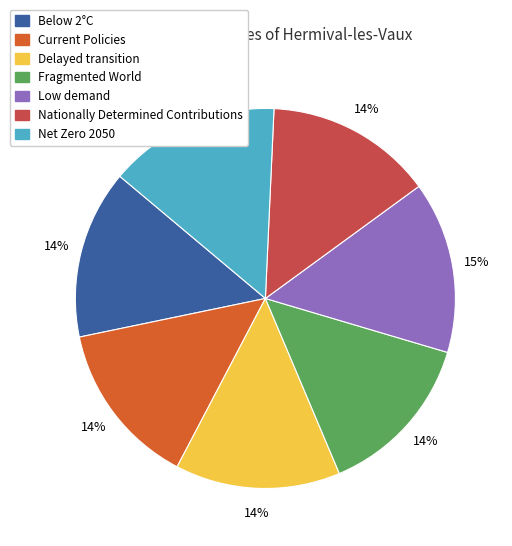

Does Below 2°C account for over 50% of the chart?

No